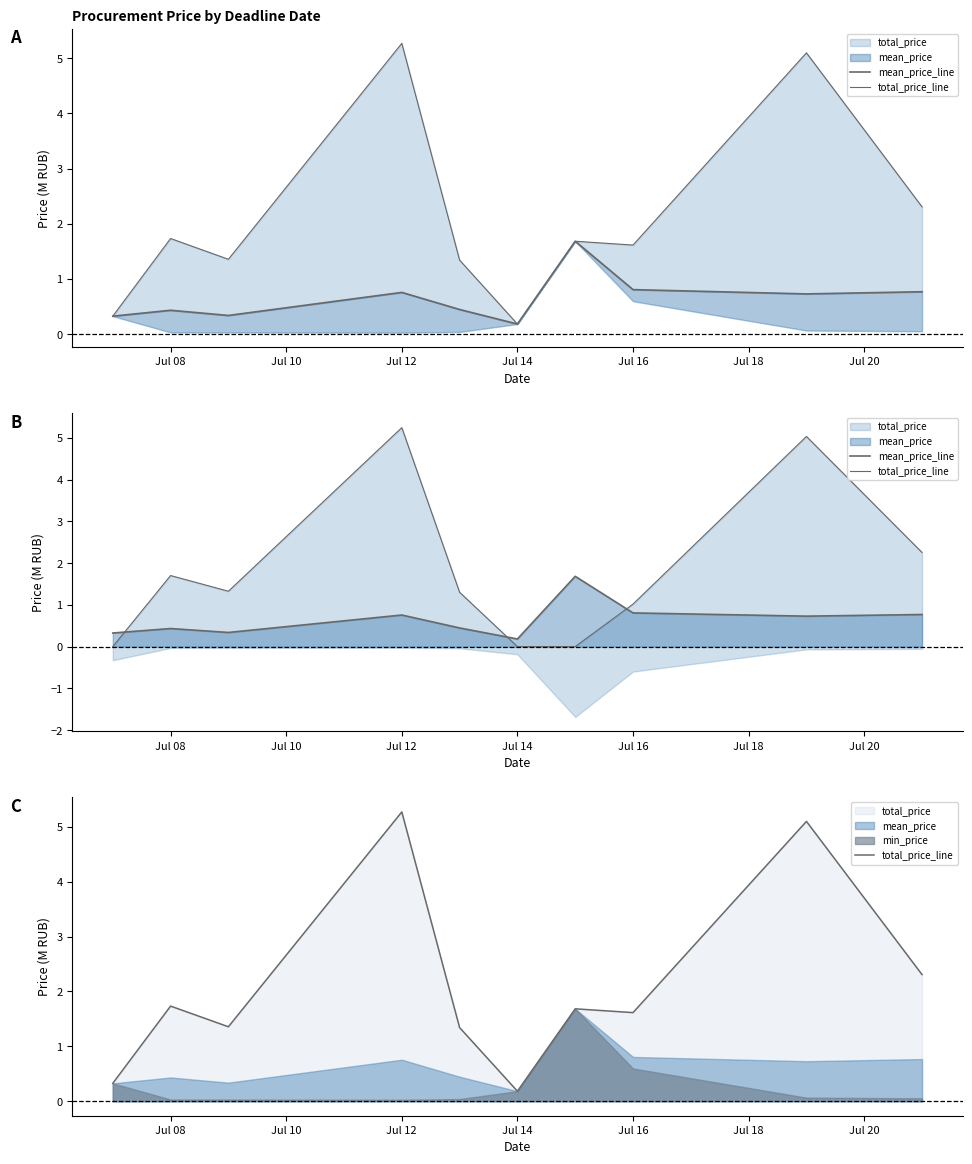

Which series has the largest total across all categories?

total_price_line